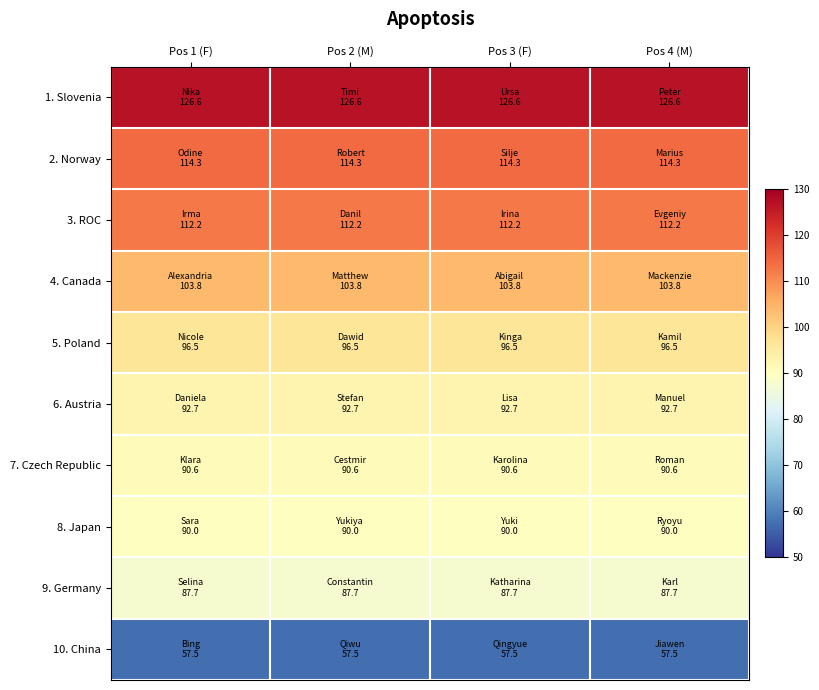

Reading right to left, list all the values displayed in this chart.

1. Slovenia: Pos 4 (M)=126.6	Pos 3 (F)=126.6	Pos 2 (M)=126.6	Pos 1 (F)=126.6
2. Norway: Pos 4 (M)=114.3	Pos 3 (F)=114.3	Pos 2 (M)=114.3	Pos 1 (F)=114.3
3. ROC: Pos 4 (M)=112.2	Pos 3 (F)=112.2	Pos 2 (M)=112.2	Pos 1 (F)=112.2
4. Canada: Pos 4 (M)=103.8	Pos 3 (F)=103.8	Pos 2 (M)=103.8	Pos 1 (F)=103.8
5. Poland: Pos 4 (M)=96.5	Pos 3 (F)=96.5	Pos 2 (M)=96.5	Pos 1 (F)=96.5
6. Austria: Pos 4 (M)=92.7	Pos 3 (F)=92.7	Pos 2 (M)=92.7	Pos 1 (F)=92.7
7. Czech Republic: Pos 4 (M)=90.6	Pos 3 (F)=90.6	Pos 2 (M)=90.6	Pos 1 (F)=90.6
8. Japan: Pos 4 (M)=90.0	Pos 3 (F)=90.0	Pos 2 (M)=90.0	Pos 1 (F)=90.0
9. Germany: Pos 4 (M)=87.7	Pos 3 (F)=87.7	Pos 2 (M)=87.7	Pos 1 (F)=87.7
10. China: Pos 4 (M)=57.5	Pos 3 (F)=57.5	Pos 2 (M)=57.5	Pos 1 (F)=57.5